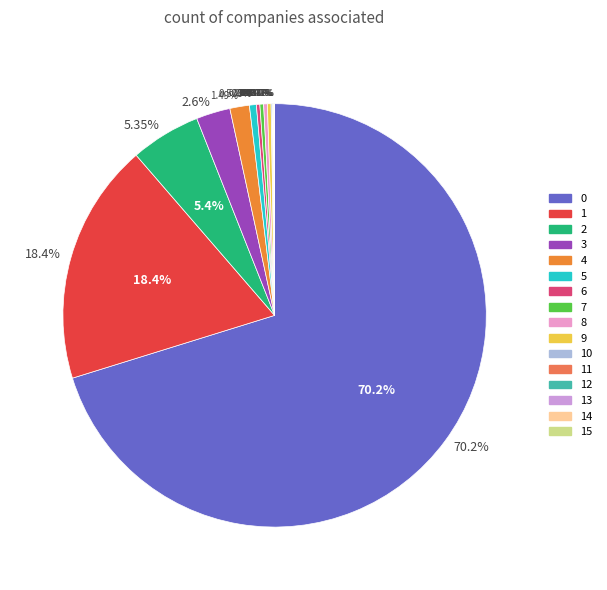

What percentage is the 4 slice, to the nearest percent?

1%